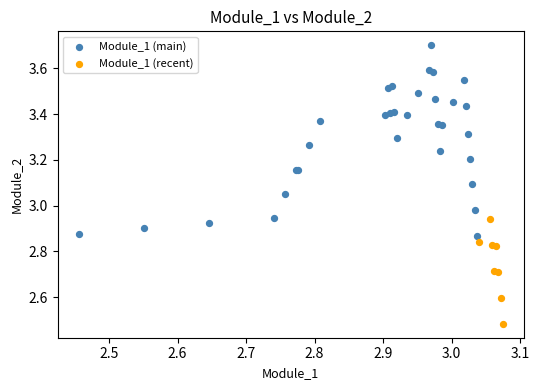

Which series contains the highest Y value?

Module_1 (main)